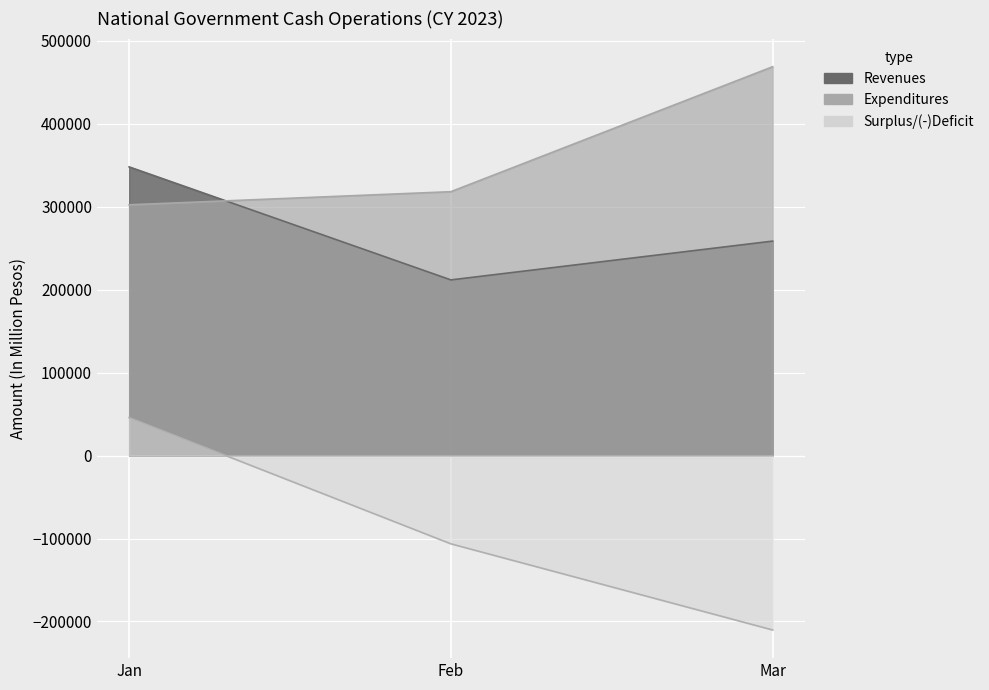

What are all the series names shown in the legend?

Revenues, Expenditures, Surplus/Deficit